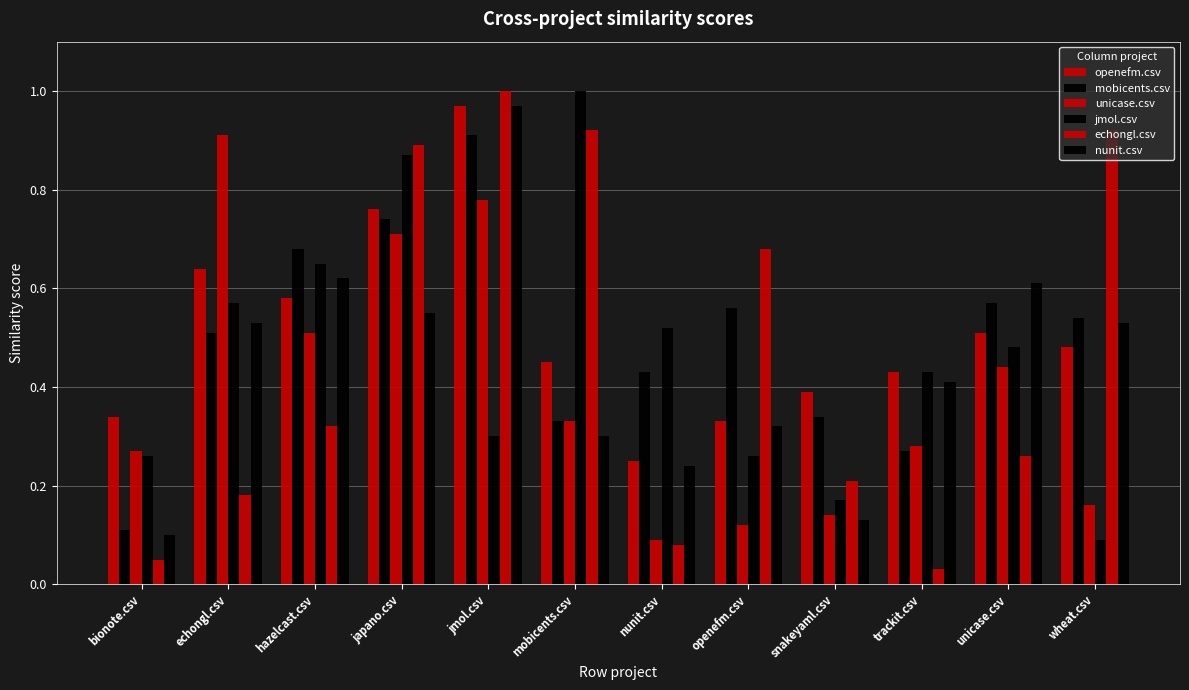

What is the difference between the second highest and second lowest values in the echongl.csv series?

0.9